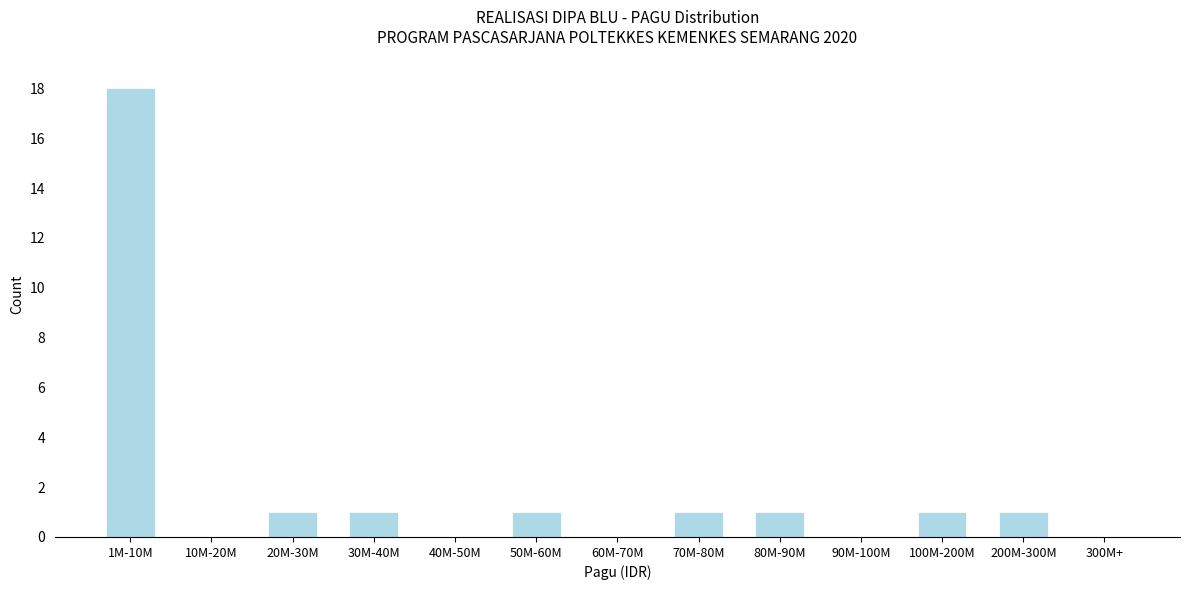

Reading right to left, transcribe all the data shown in this chart.

300M+=0	200M-300M=1	100M-200M=1	90M-100M=0	80M-90M=1	70M-80M=1	60M-70M=0	50M-60M=1	40M-50M=0	30M-40M=1	20M-30M=1	10M-20M=0	1M-10M=18